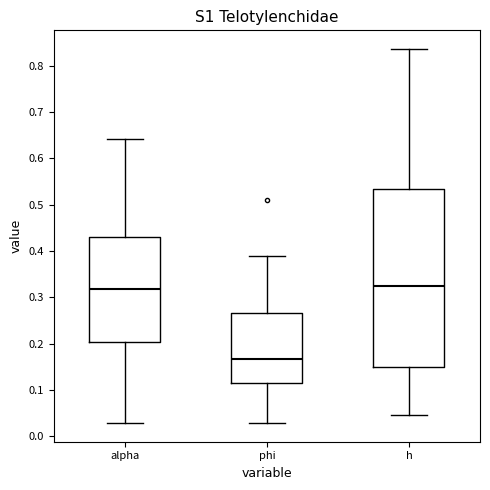

Reading left to right, transcribe this box plot: for each box, give where its median line is, the range the box spans, and where its two whiskers end, as read against the y-axis. The values are not printed on the chart, so give them approximately, as read against the axis.

alpha: median 0.32, box 0.20 to 0.43, whiskers 0.03 to 0.64
phi: median 0.17, box 0.11 to 0.26, whiskers 0.03 to 0.39
h: median 0.32, box 0.15 to 0.53, whiskers 0.05 to 0.84